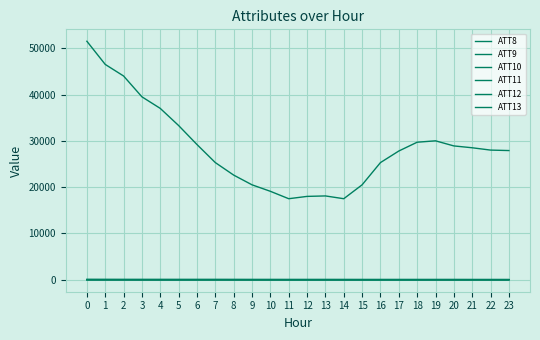

Does the chart display data point markers on the line(s)?

No